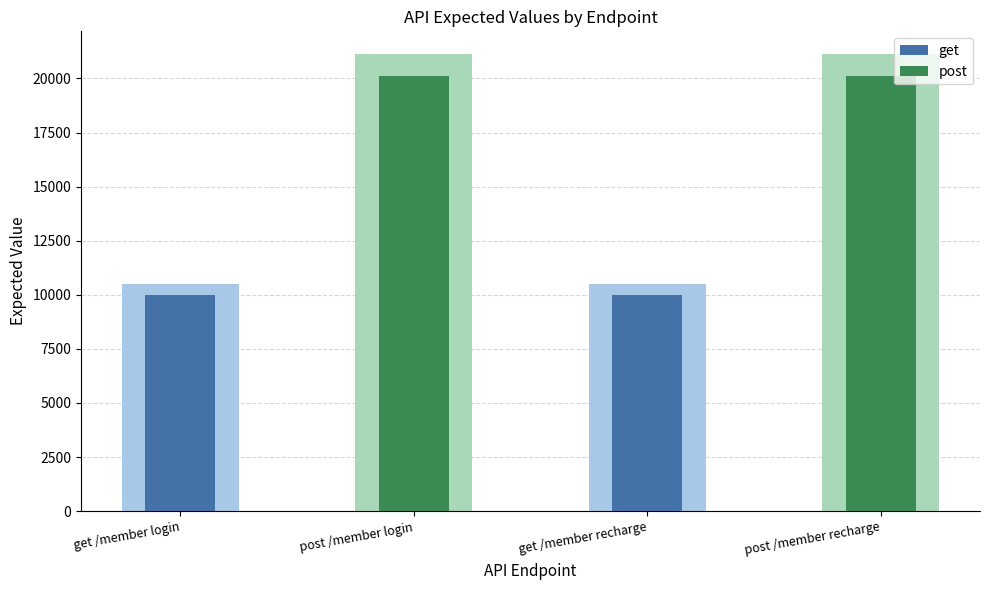

What is the sum of all values?

63247.8